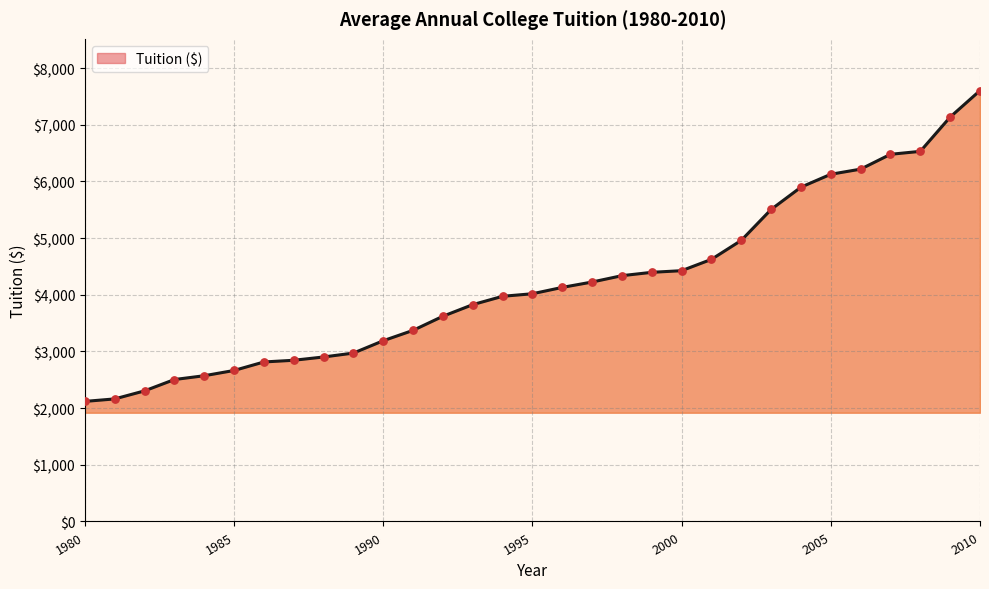

What is the minimum value shown in the chart?

2119